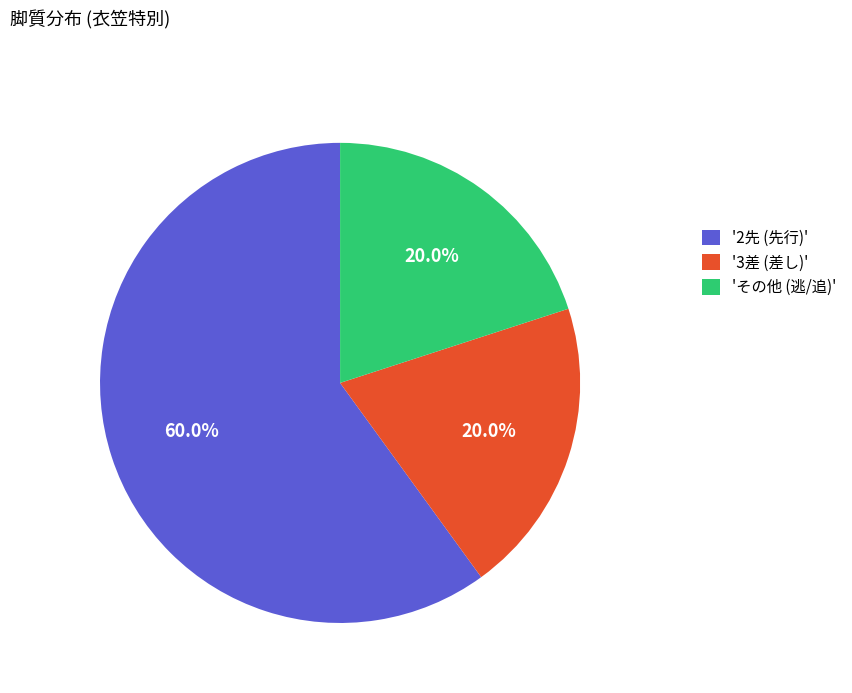

How many slices are in this pie chart?

3